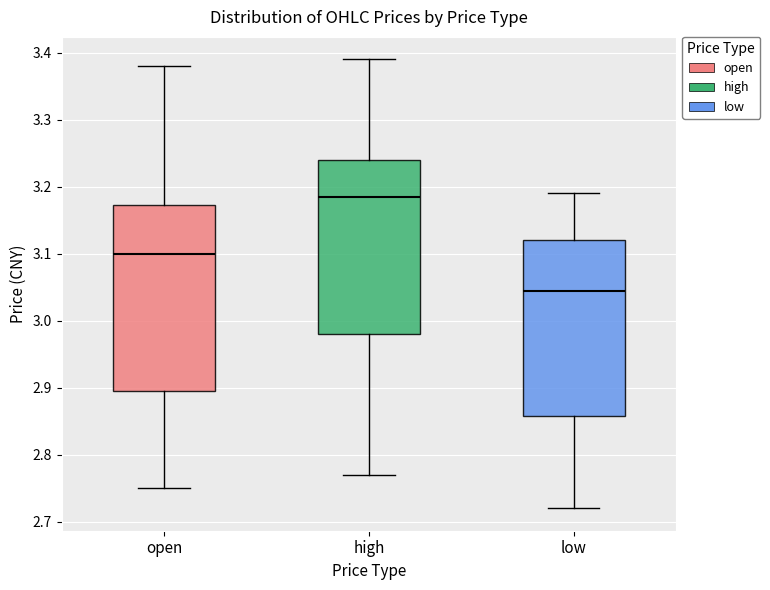

Which box's median line is the highest?

high